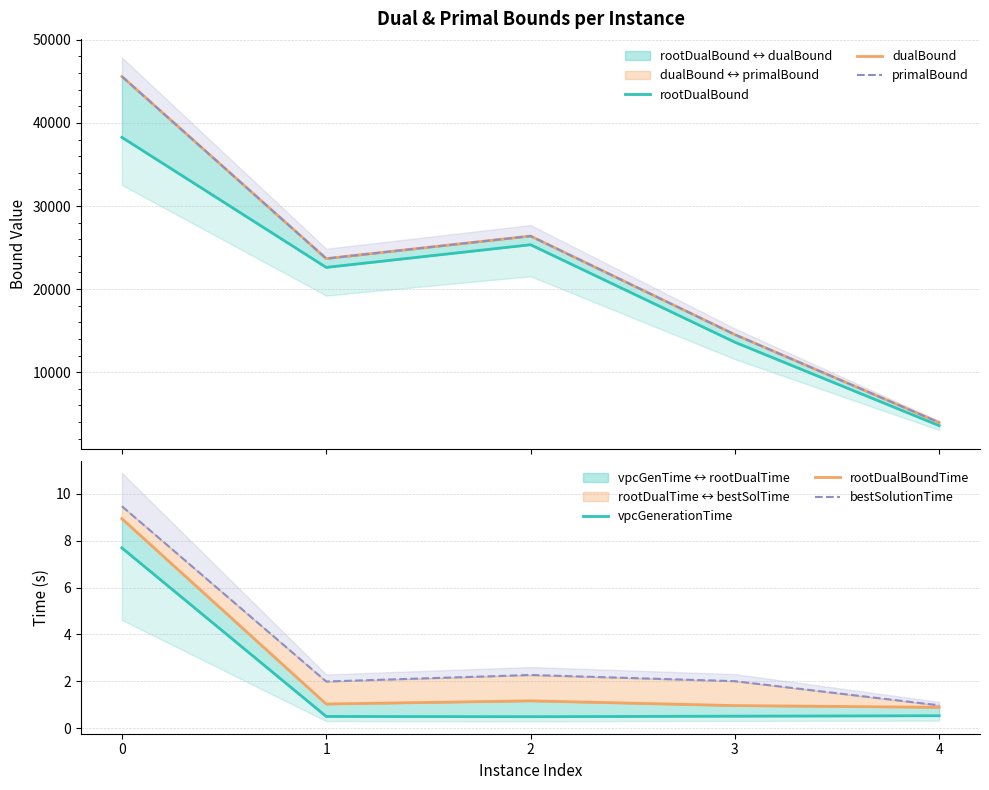

True or false: primalBound and vpcGenerationTime intersect in this chart.

False